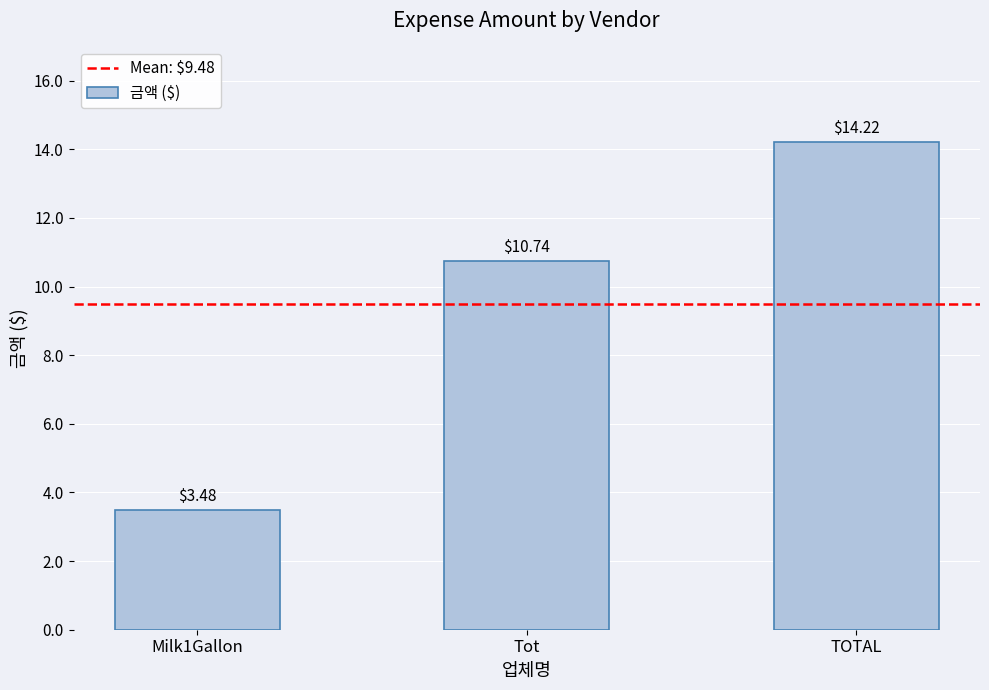

The value at TOTAL is 14.2. True or false?

True